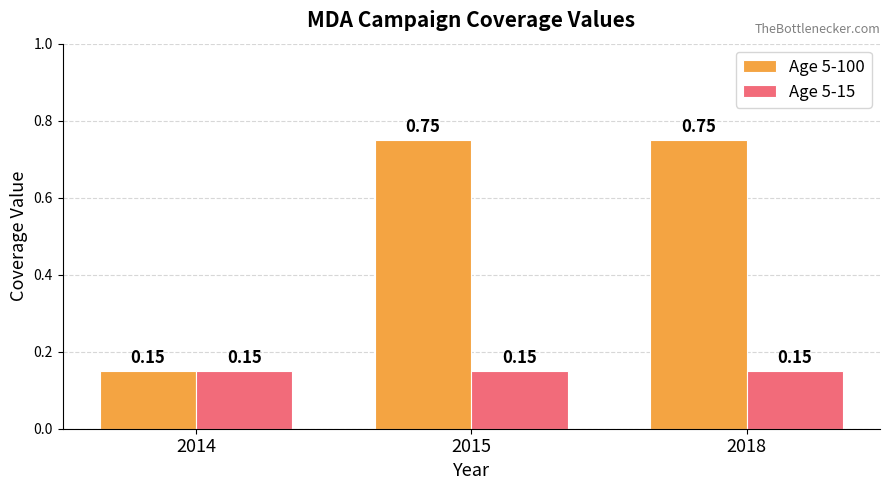

Rank the series by their average value, from highest to lowest.

Age 5-100, Age 5-15